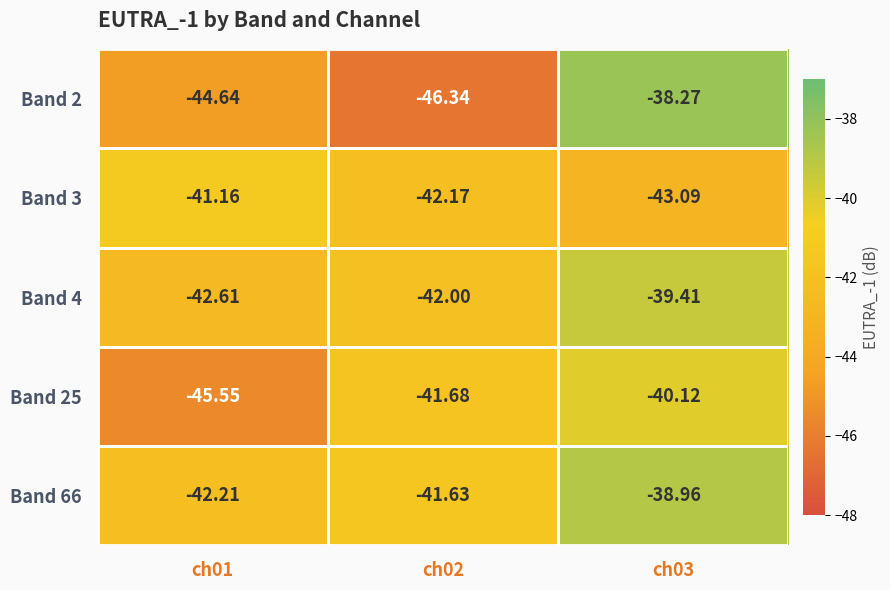

At which category is the sum across all series the highest?

ch03